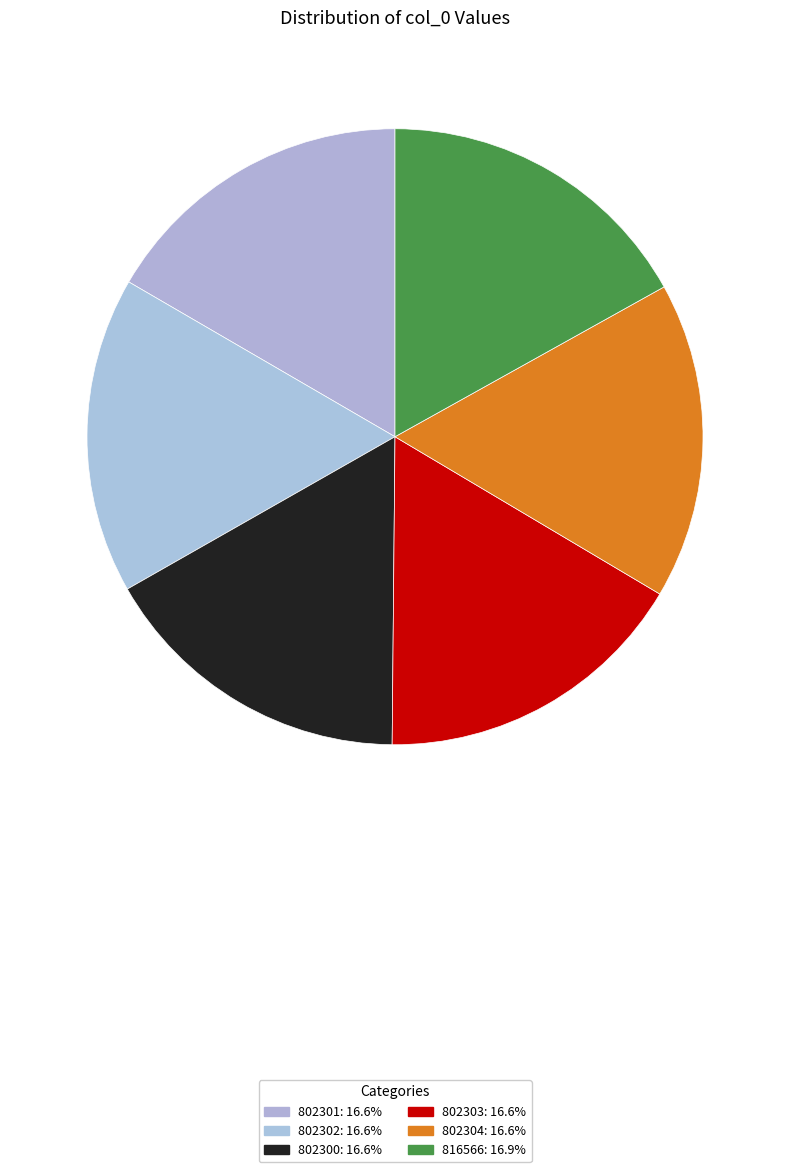

What percentage is NOT represented by 802304?

83.4%